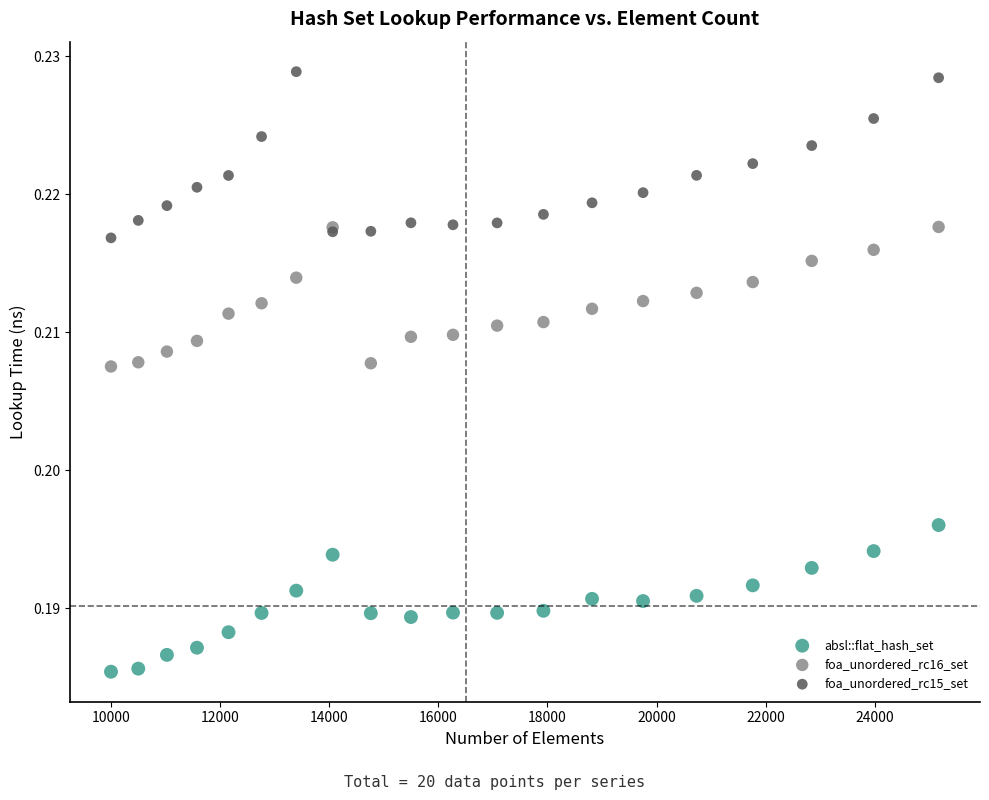

What are all the series names shown in the legend?

absl::flat_hash_set, foa_unordered_rc16_set, foa_unordered_rc15_set